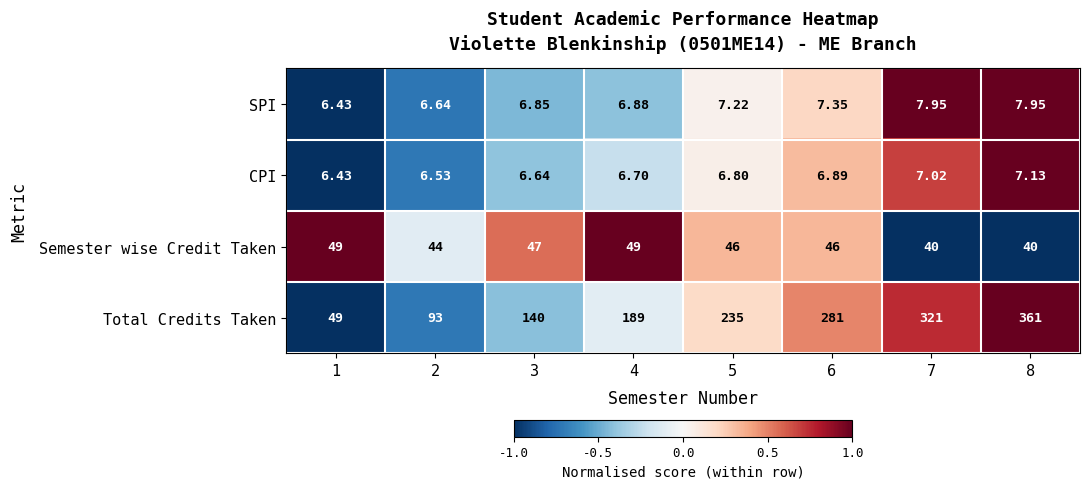

Which series changed the most between 2 and 8?

Total Credits Taken